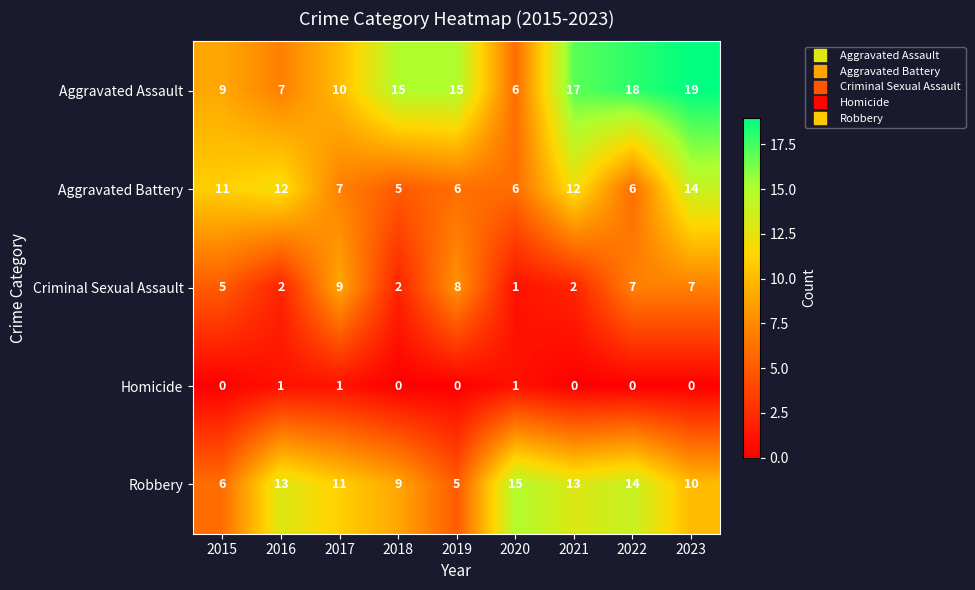

Which category has the highest value across all series?

2023